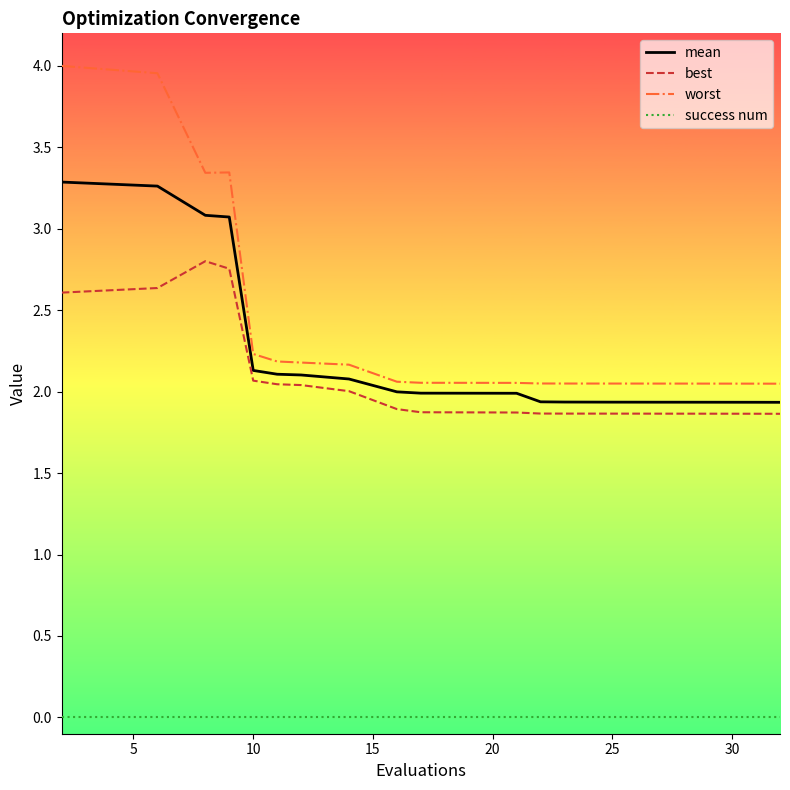

Rank the series by their maximum value, from highest to lowest.

worst, mean, best, success num